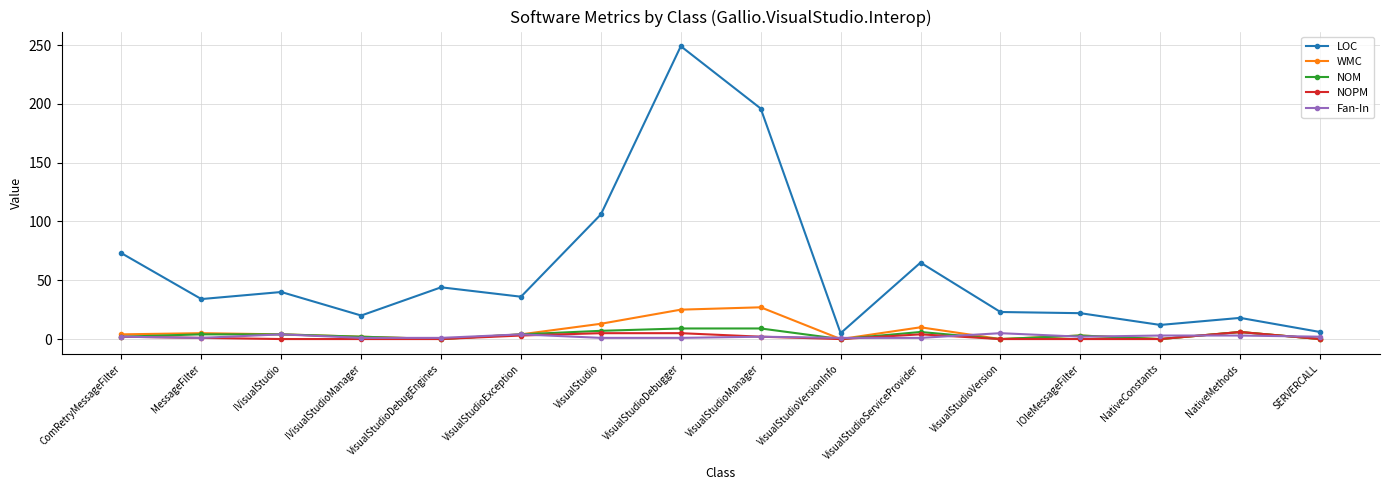

True or false: NOPM and Fan-In cross at least once.

True